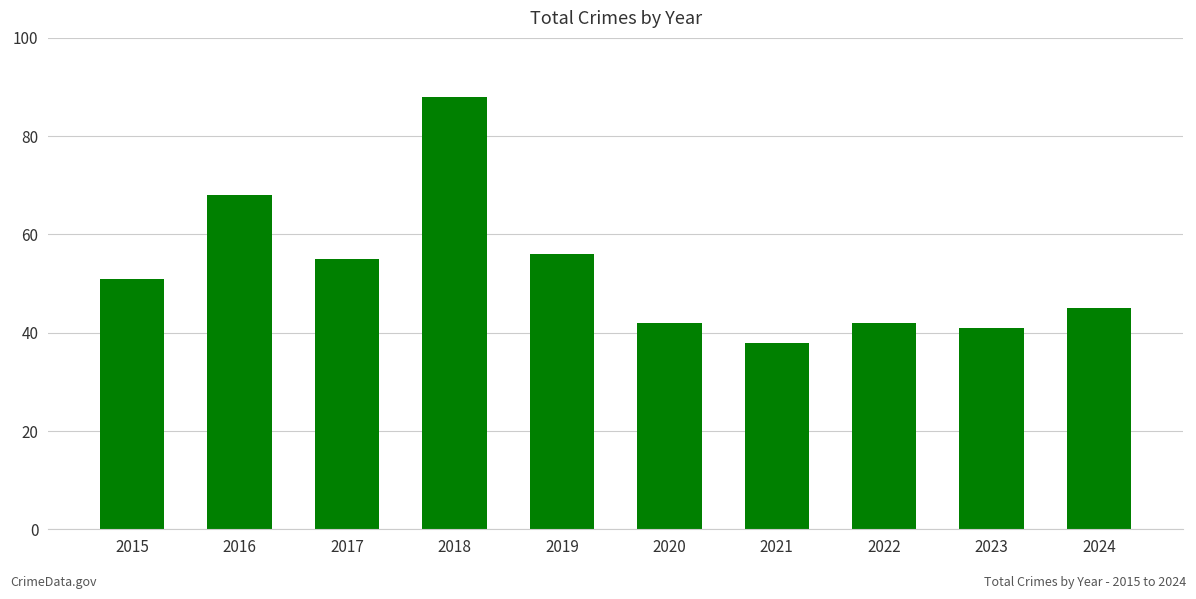

Reading left to right, extract all data points from this chart.

2015=51	2016=68	2017=55	2018=88	2019=56	2020=42	2021=38	2022=42	2023=41	2024=45